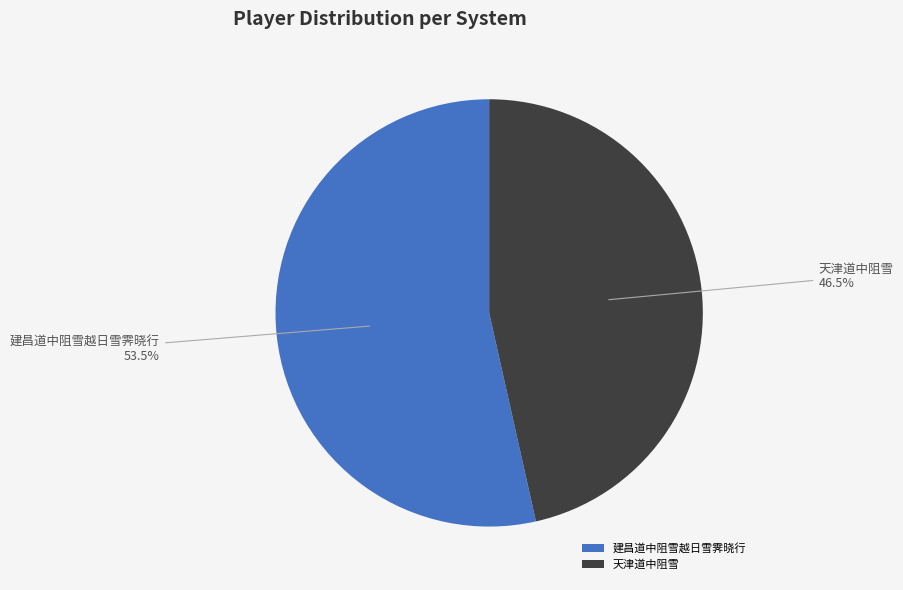

Which category has the biggest portion of the pie?

建昌道中阻雪越日雪霁晓行